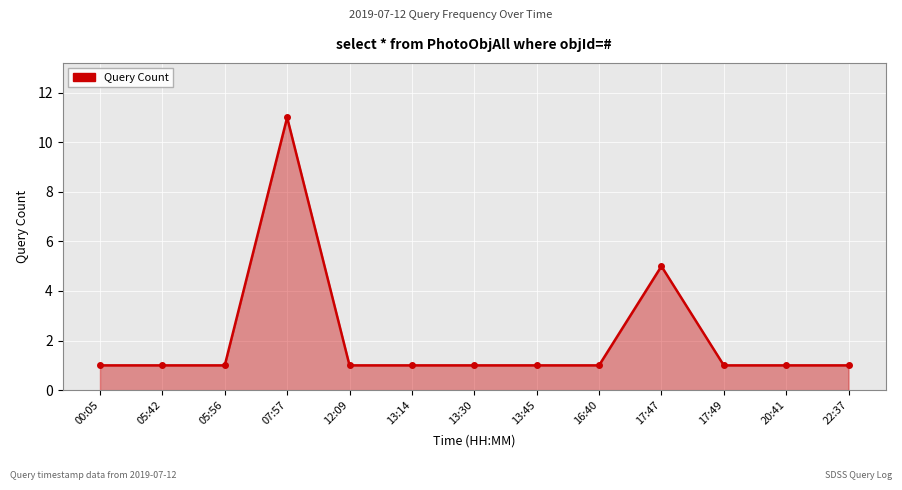

Is it true that the value at 20:41 is 0?

False